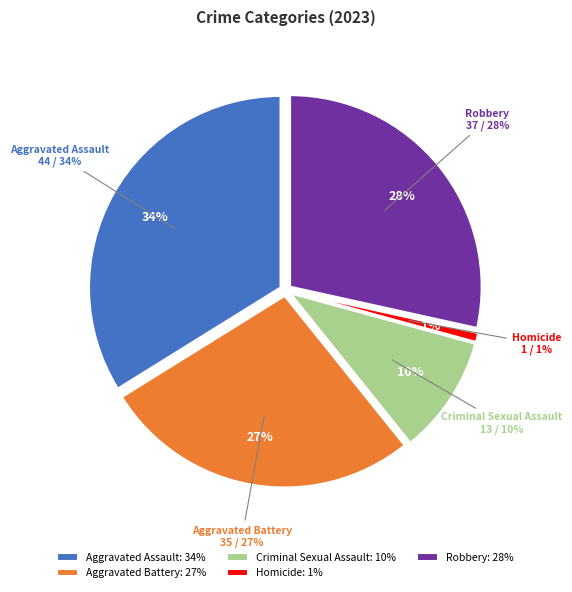

How many slices are in this pie chart?

5